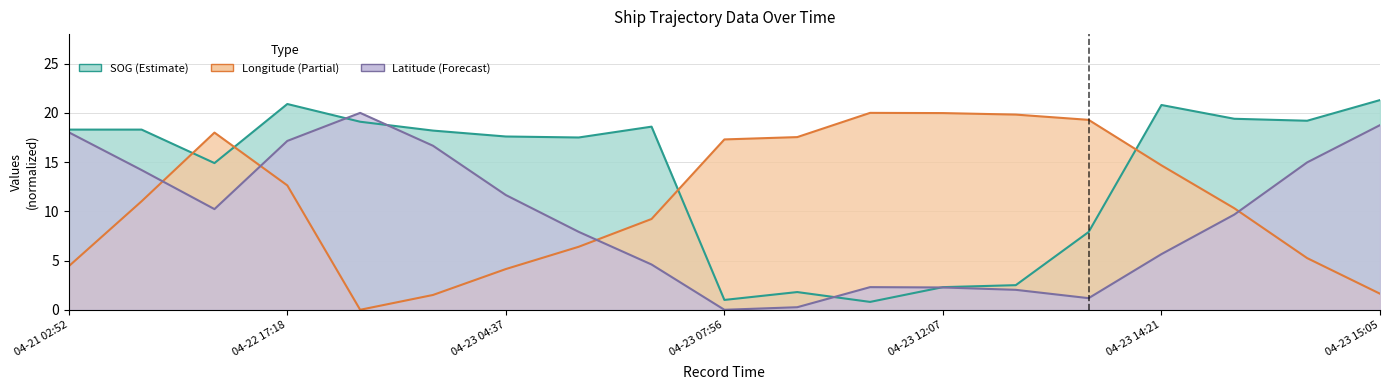

Which series has the largest range (max minus min)?

SOG